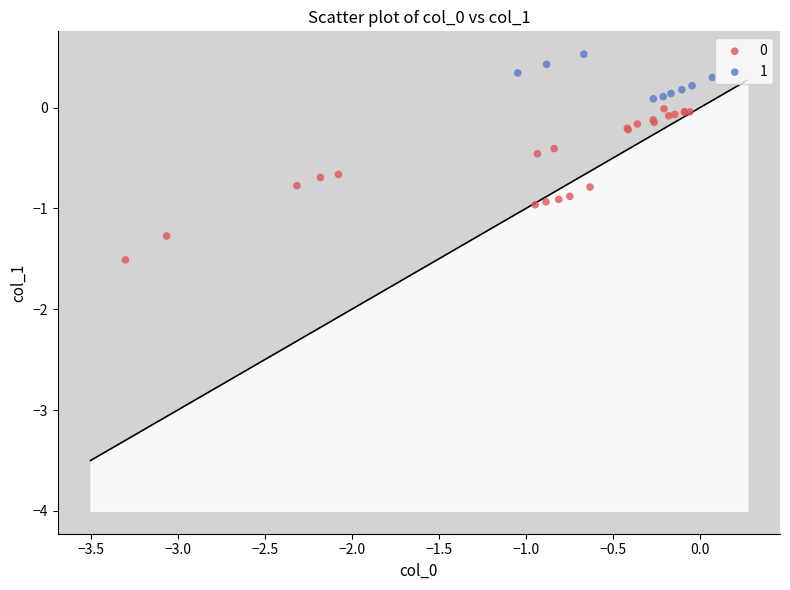

Which series contains the highest Y value?

1